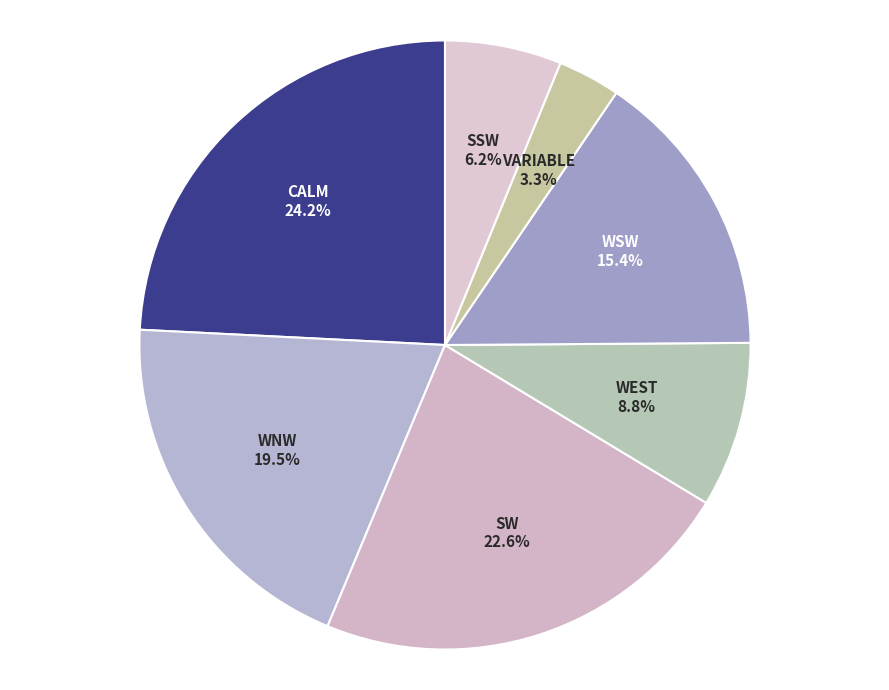

Rank the categories by value from highest to lowest.

Calm, SW, WNW, WSW, West, SSW, Variable